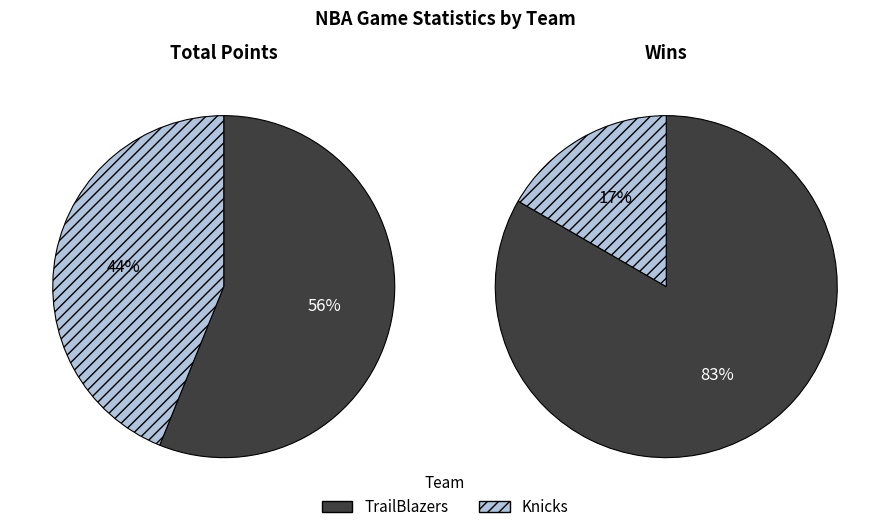

Between TrailBlazers and Knicks, which series saw the biggest shift?

Total points